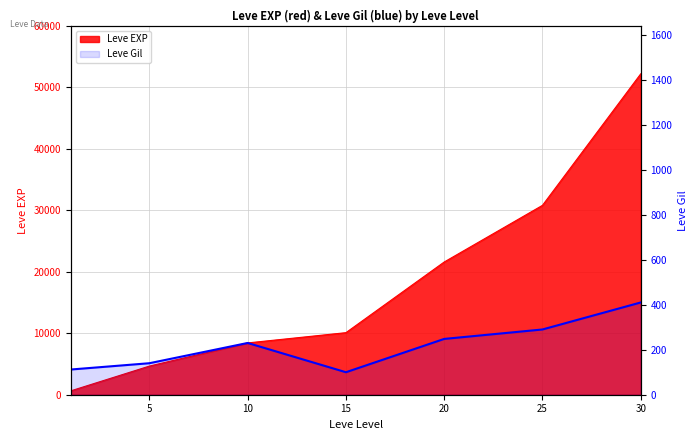

Is it true that the value at 15 is 140?

False